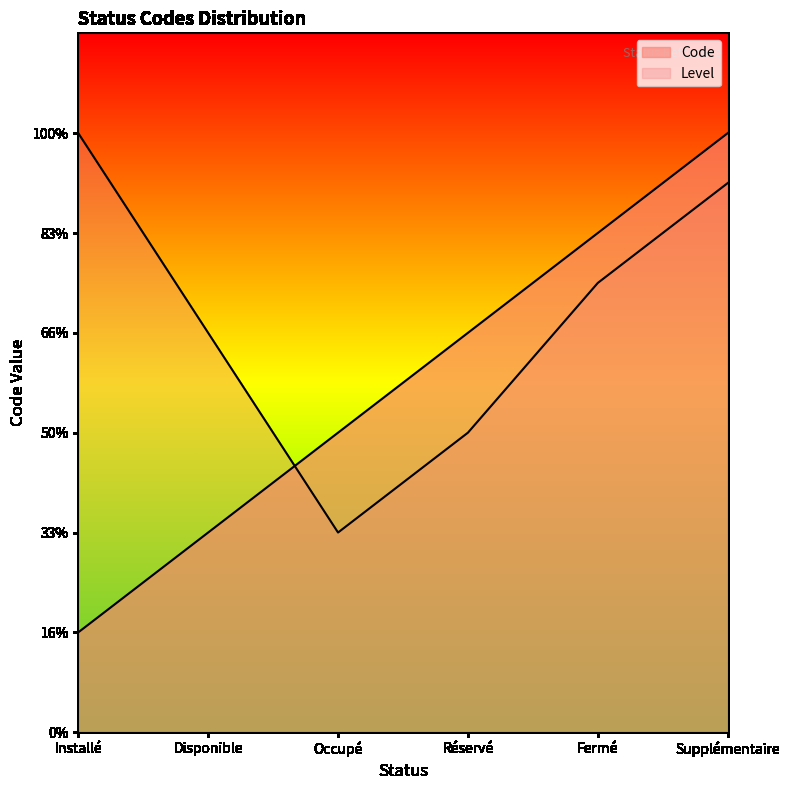

Rank the categories by value from lowest to highest.

Installé, Disponible, Occupé, Réservé, Fermé, Supplémentaire